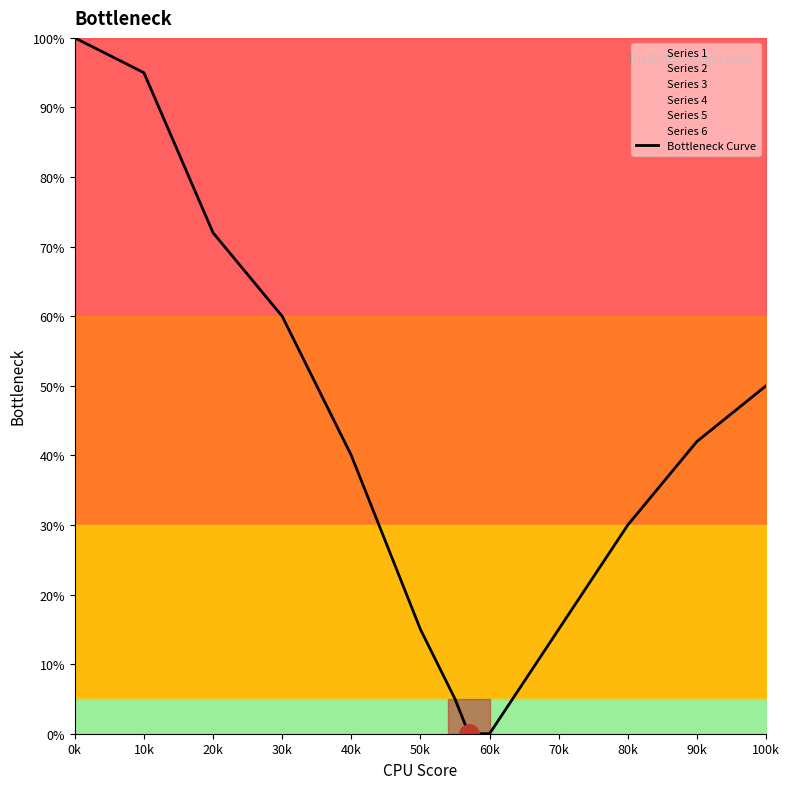

Which has a higher value, 20k or 10k?

10k